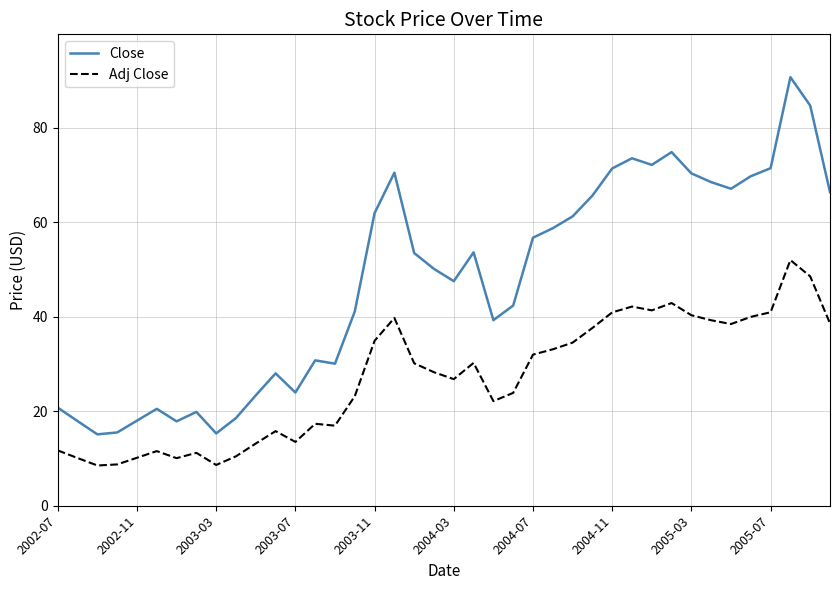

Is this an area chart (filled region under the line)?

No